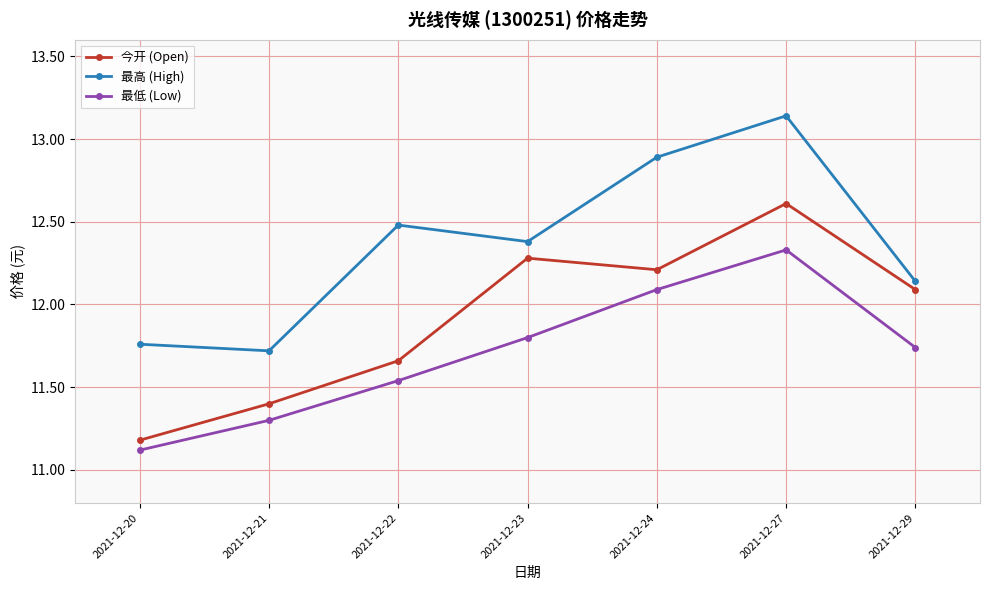

What is the value of the 最高 (High) point at the 3rd from the left?

12.5